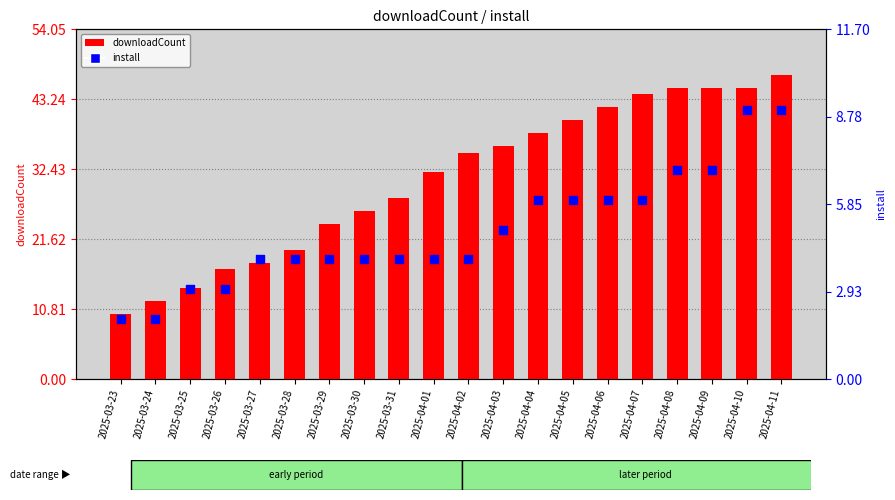

Which series contains the lowest Y value?

install